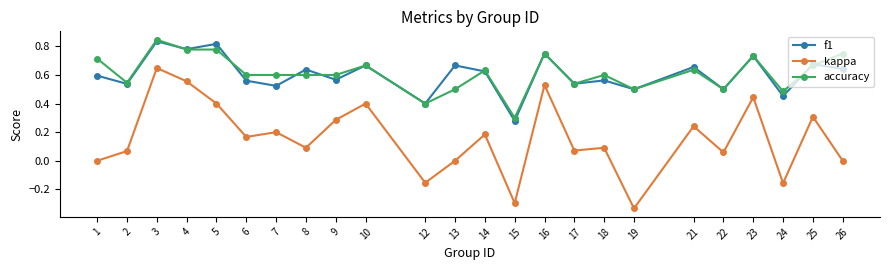

Which series ends up on top after the final intersection of f1 and accuracy?

accuracy